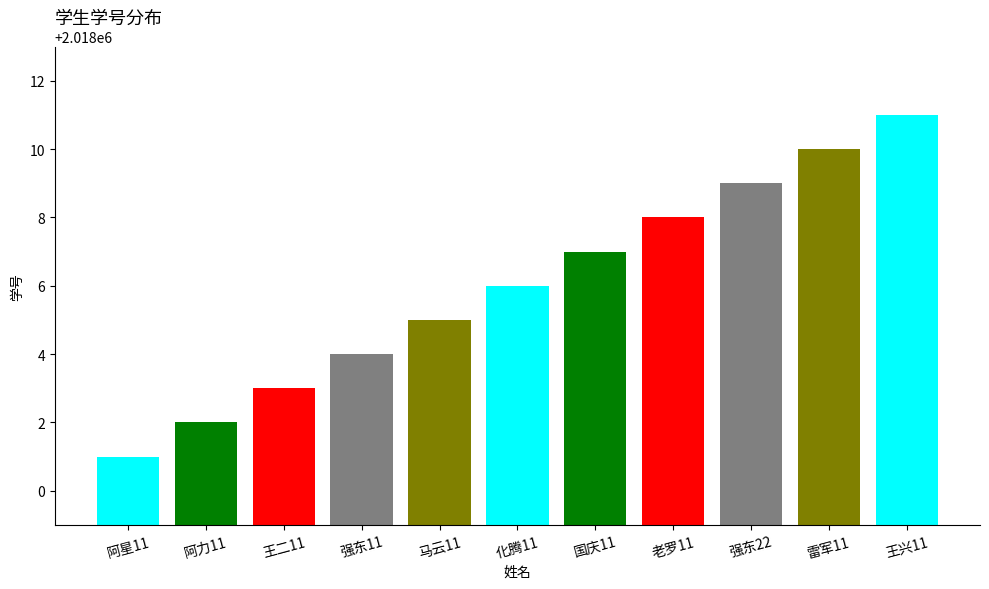

The chart shows a value of 2018005 at 马云11. True or false?

True